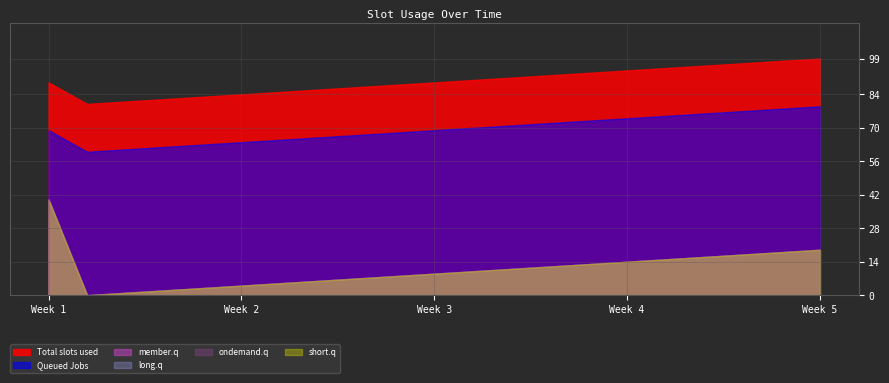

True or false: long.q has more than 2 points higher than both neighbors.

False